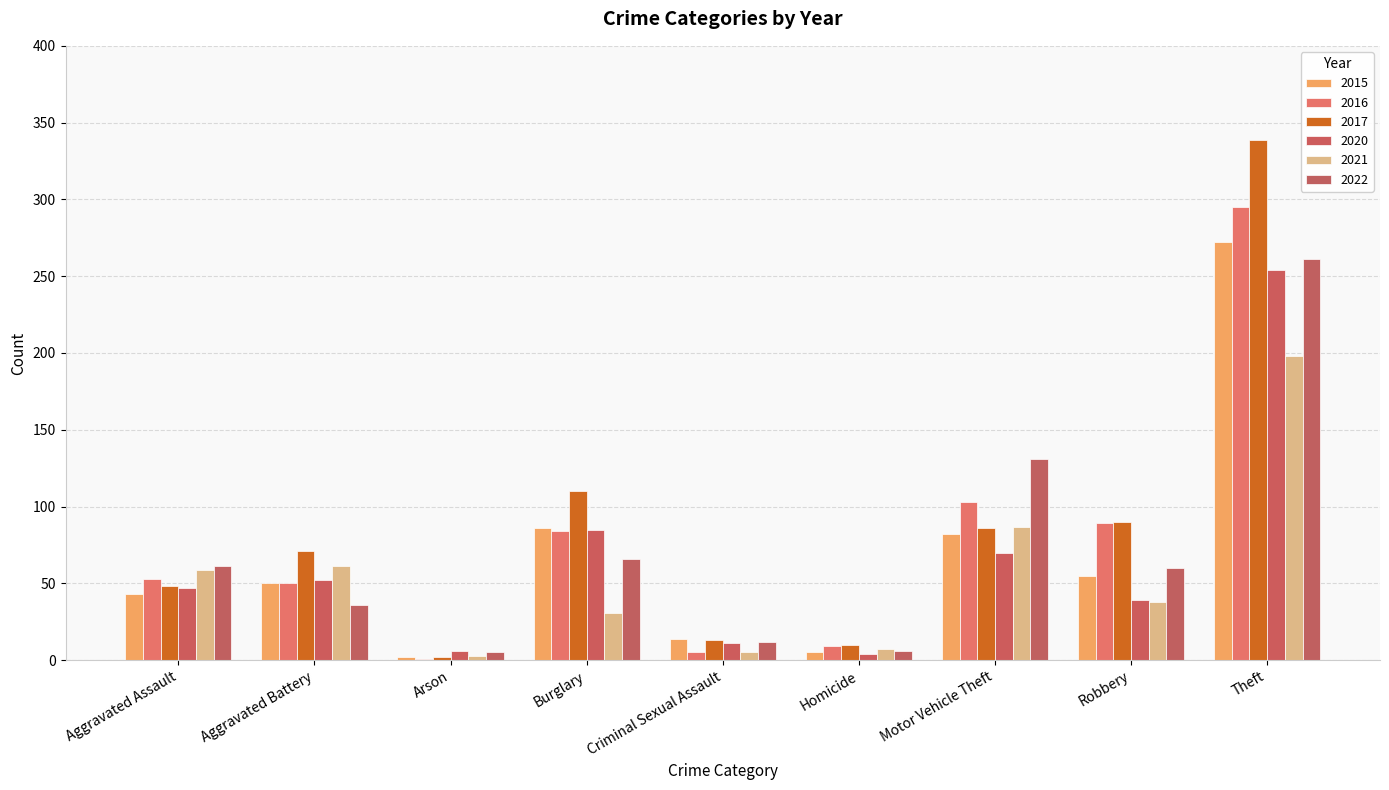

Count the number of data series in this chart.

6